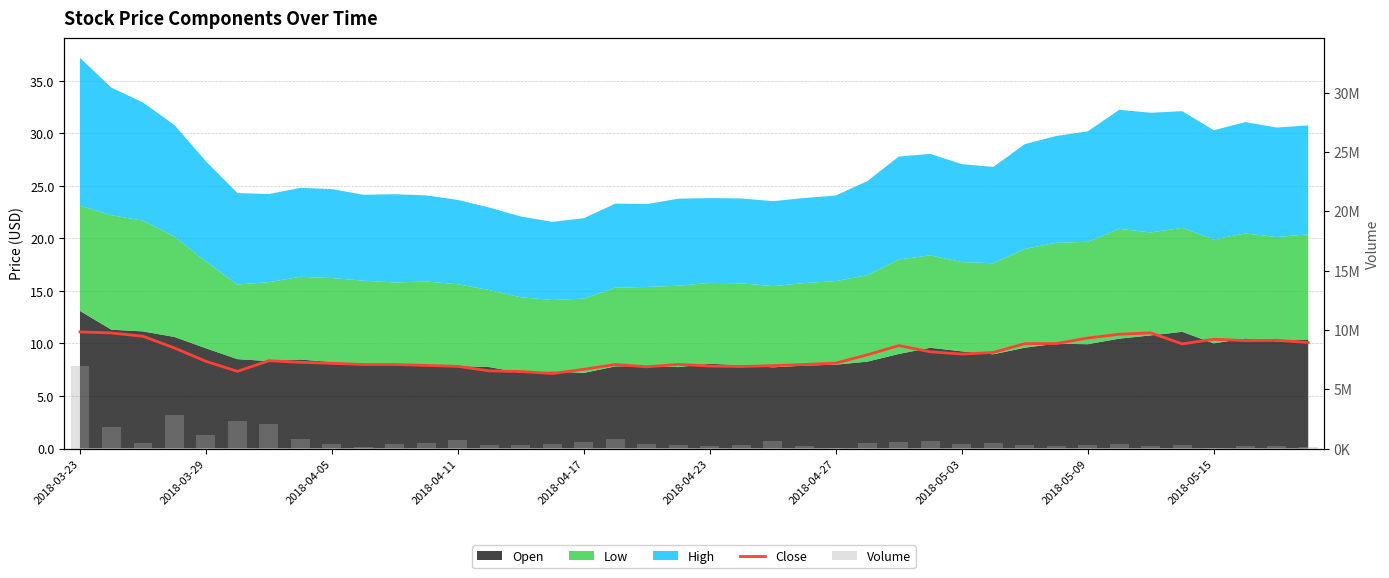

At how many categories does at least one series exceed 4330925?

1